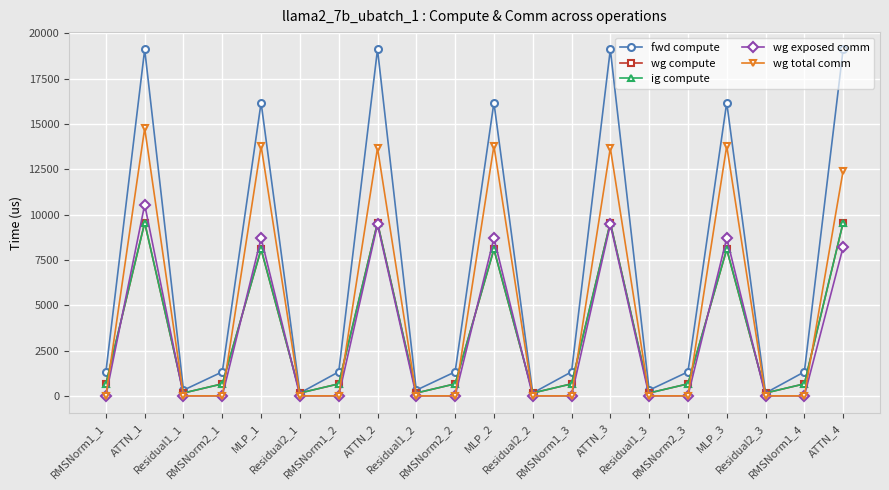

At which category does wg compute reach its first local peak?

ATTN_1